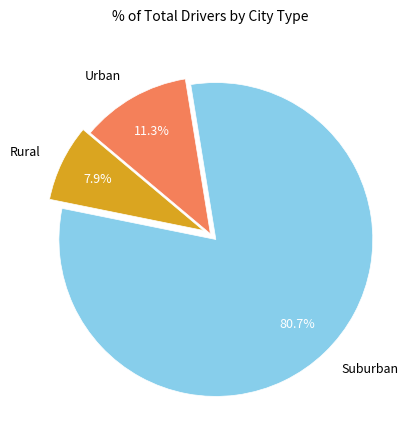

Rank the categories by value from highest to lowest.

Suburban, Urban, Rural